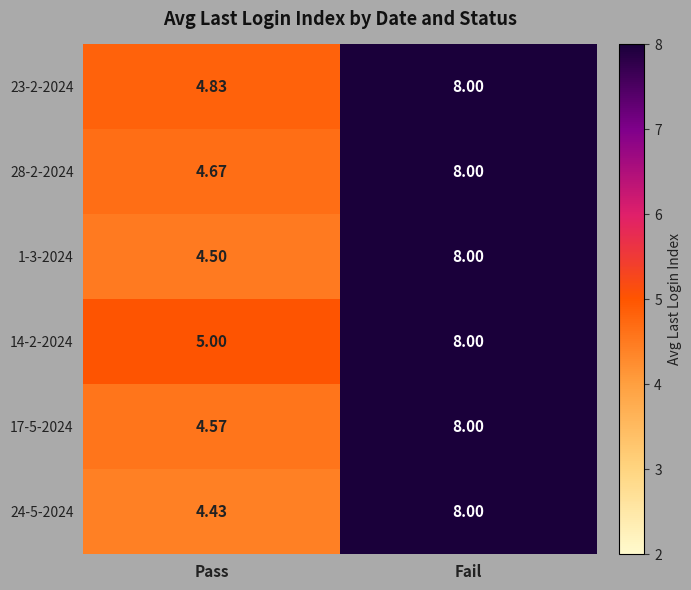

At which label is 28-2-2024 closest to 6?

Pass